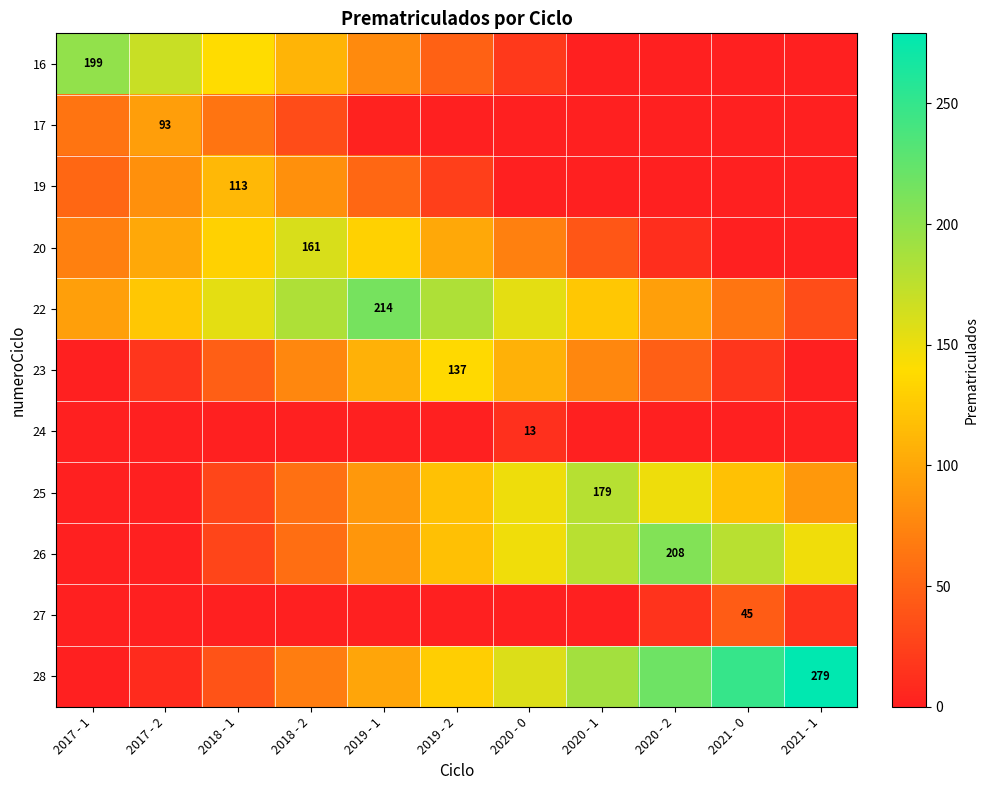

Which label corresponds to the smallest value in the chart?

2020 - 1